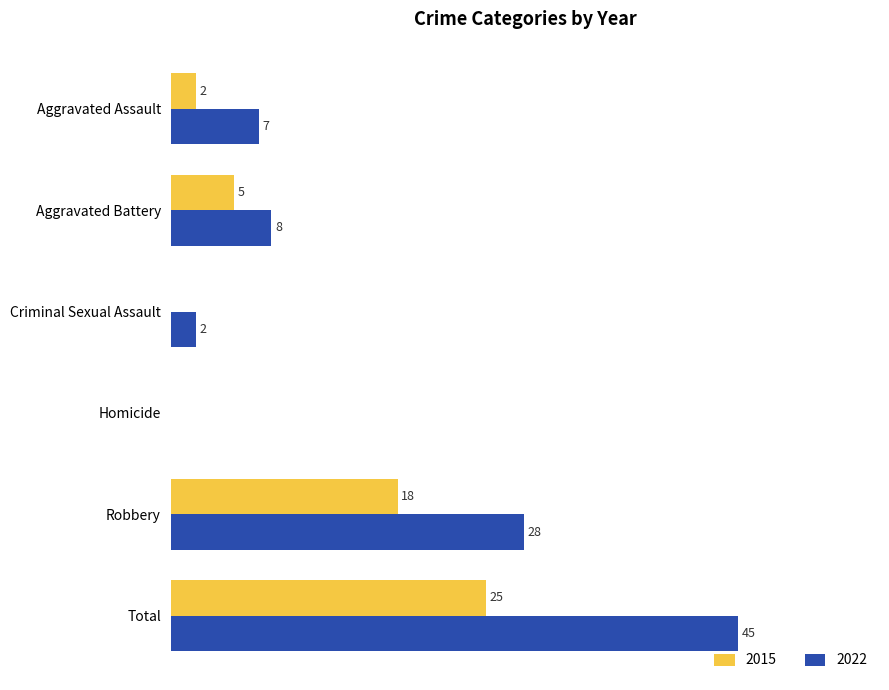

What are all the series names shown in the legend?

2015, 2022